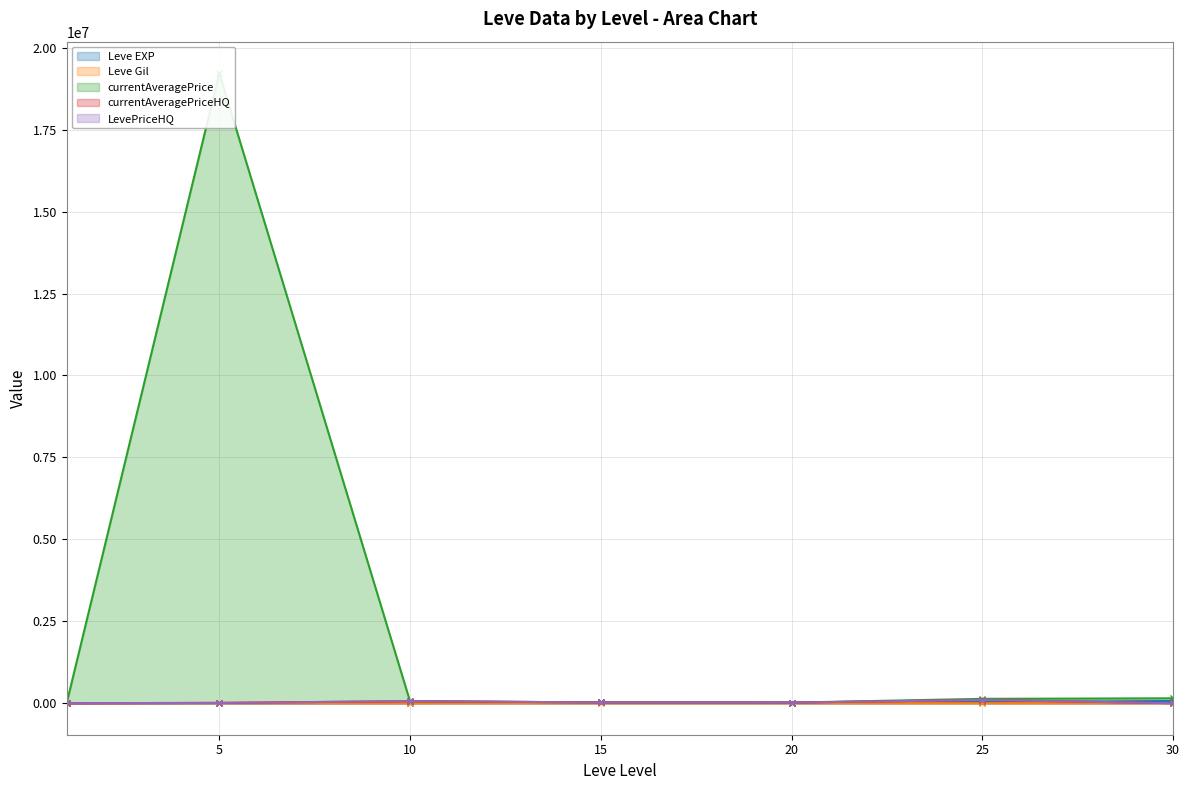

How many lines are shown in the chart?

5